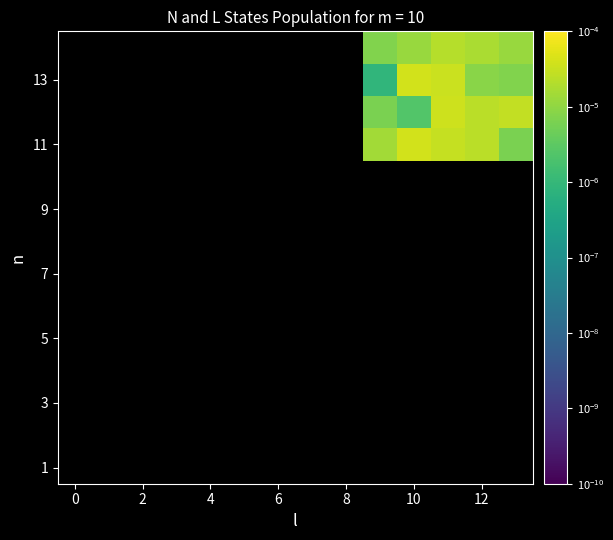

At which category does the chart reach its minimum across all series?

9